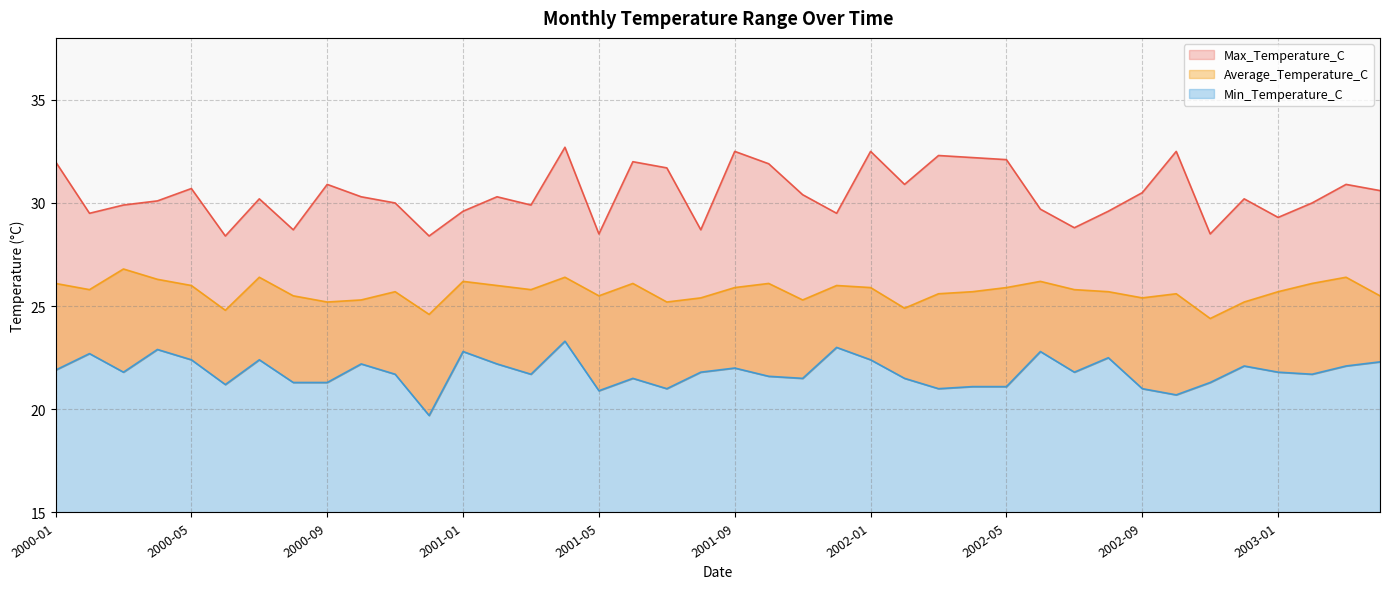

The Min_Temperature_C series shows 5.2 at 2000-05. True or false?

False